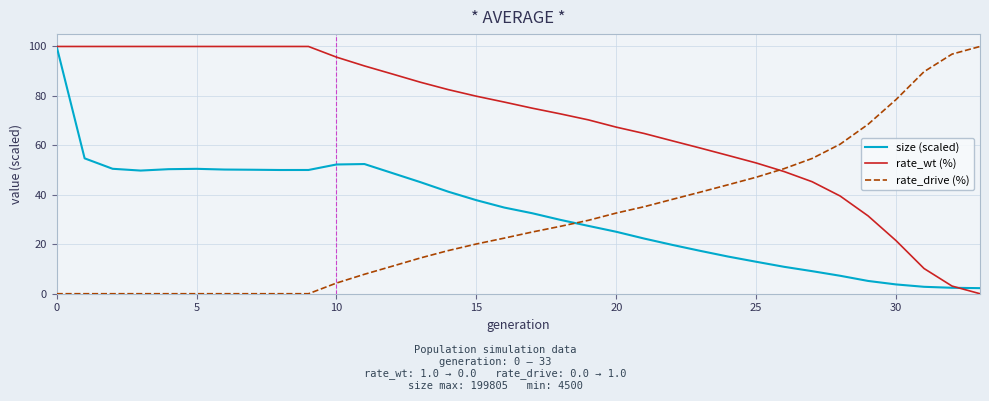

What is the greatest value displayed?

100.0